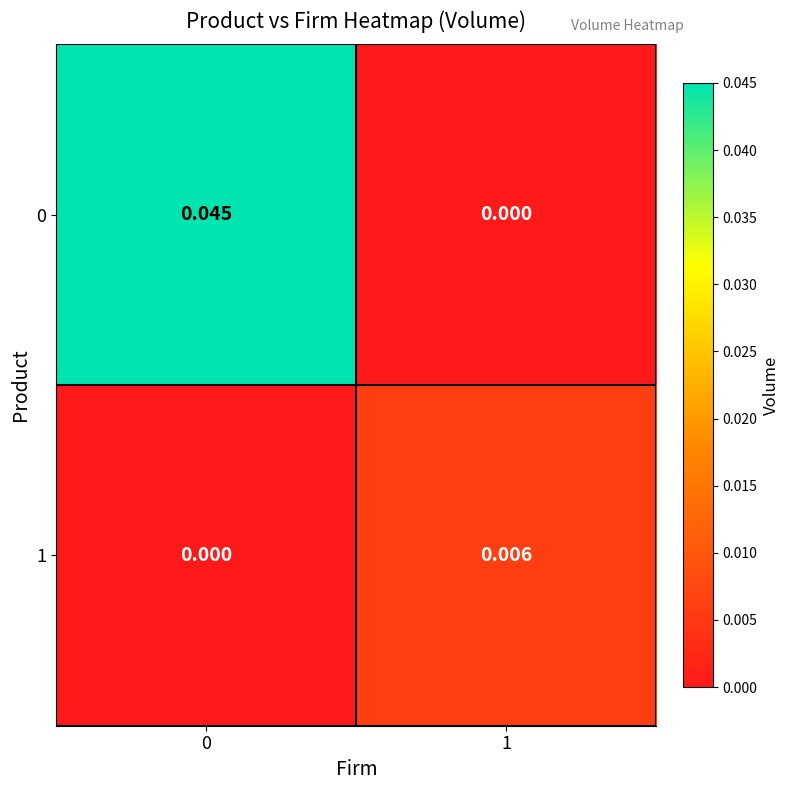

How many values in 0 are above zero?

1